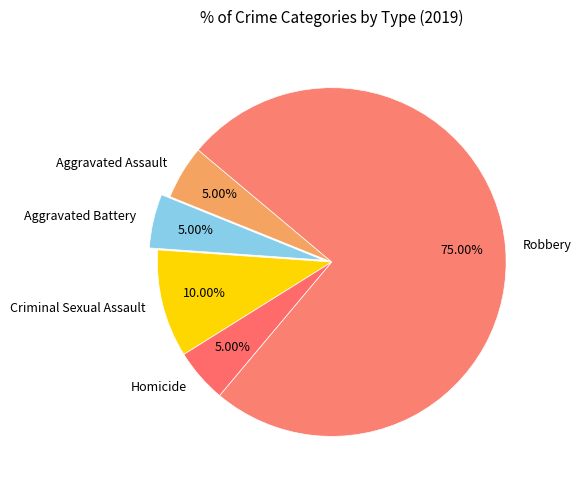

What is the majority slice?

Robbery